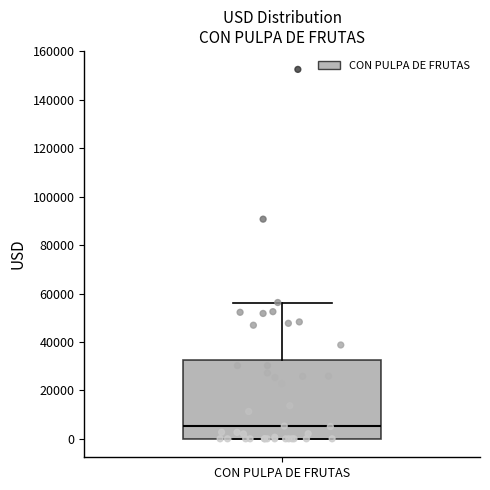

Where does the upper whisker of the box for CON PULPA DE FRUTAS end on the y-axis? The values are not printed on the chart, so give them approximately, as read against the axis.

56000